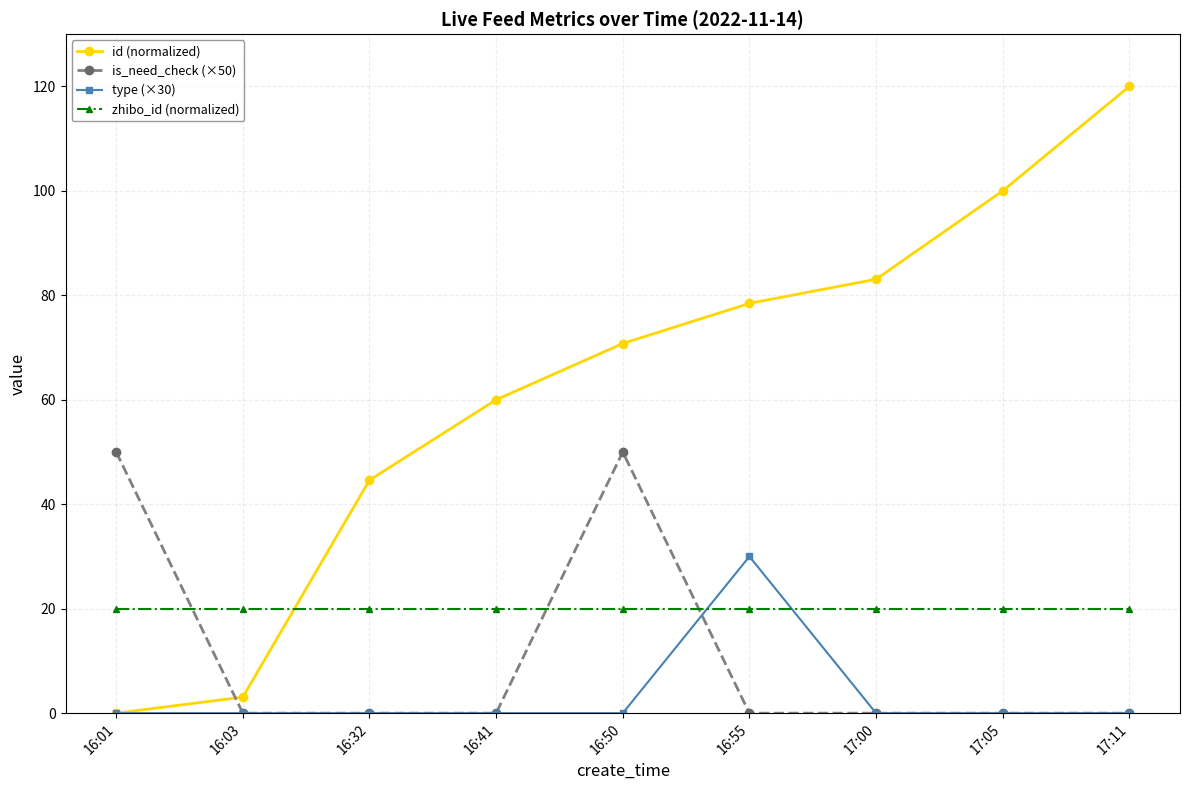

The value of id (normalized) at 16:01 is -54.6. True or false?

False